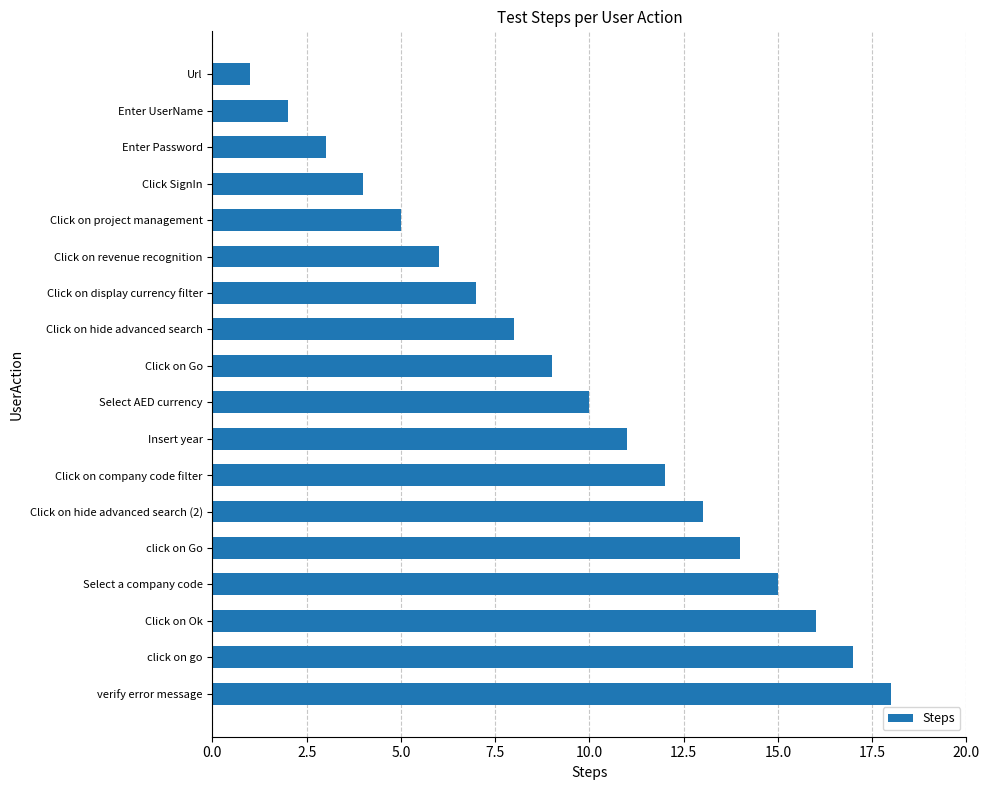

What is the label of the 1st bar from the bottom?

verify error message